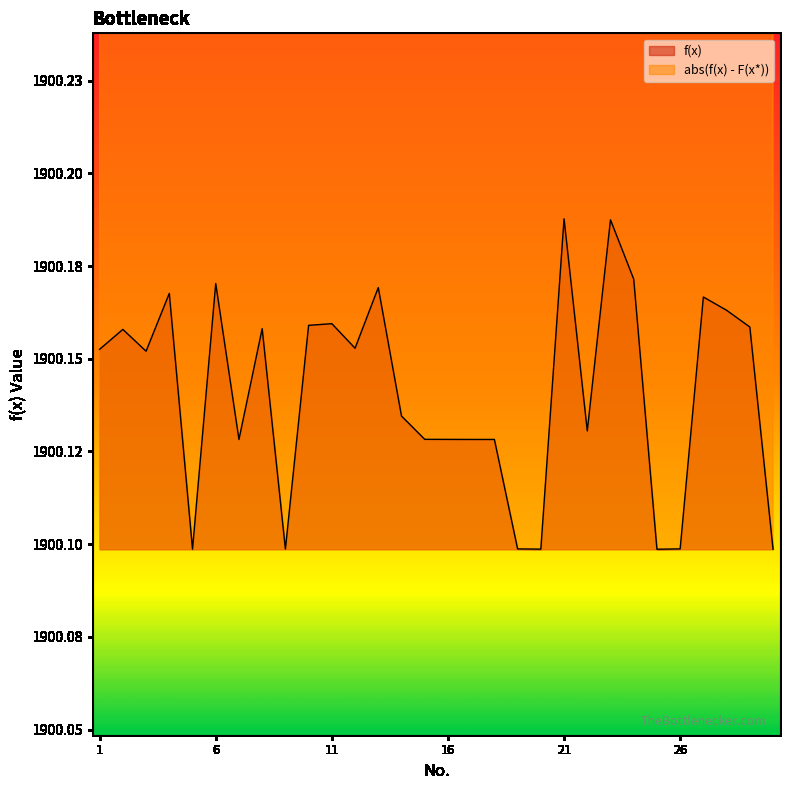

How many lines are shown in the chart?

2